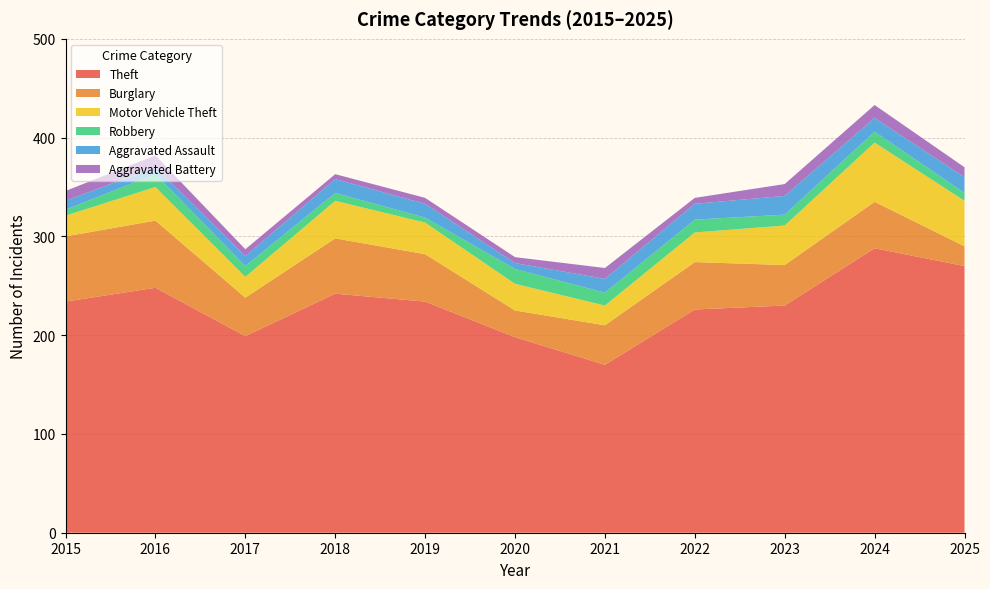

Reading left to right, extract all data points from this chart.

Theft: 234	248	199	242	234	198	170	226	230	288	270
Burglary: 66	68	39	56	48	27	40	48	41	47	20
Motor Vehicle Theft: 21	34	21	38	32	27	20	30	40	60	46
Robbery: 6	13	11	8	5	15	13	13	11	11	8
Aggravated Assault: 9	7	10	14	14	6	14	16	19	14	16
Aggravated Battery: 10	12	7	5	6	6	11	6	12	13	10